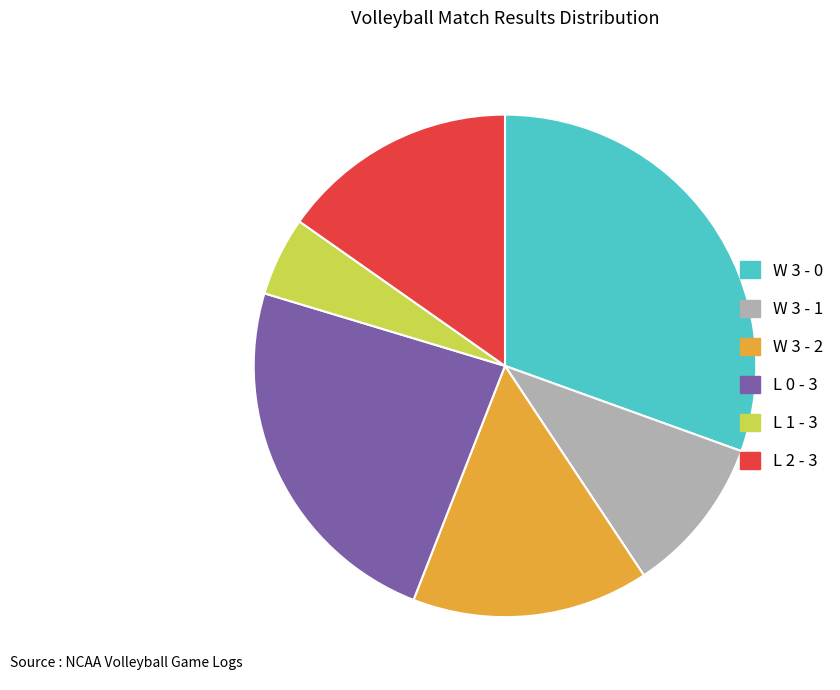

Count the number of slices in the pie.

6